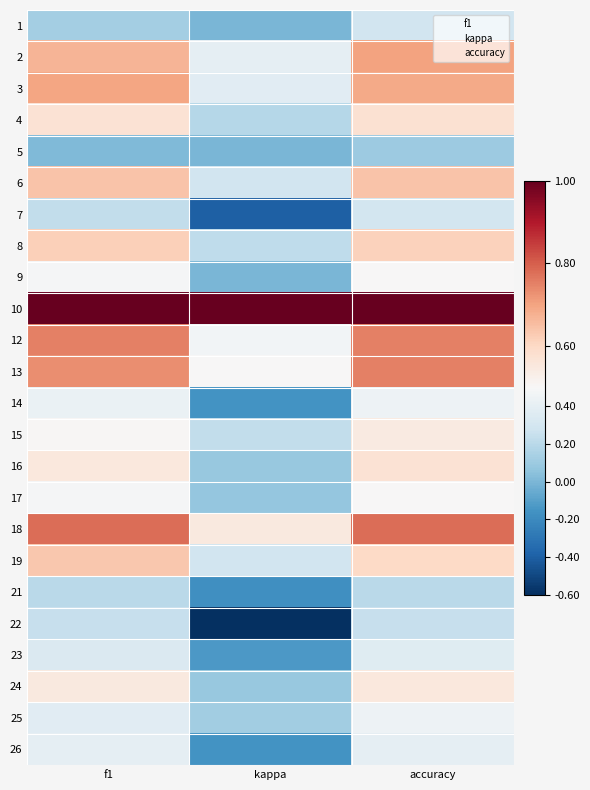

How many categories are shown in the chart?

3